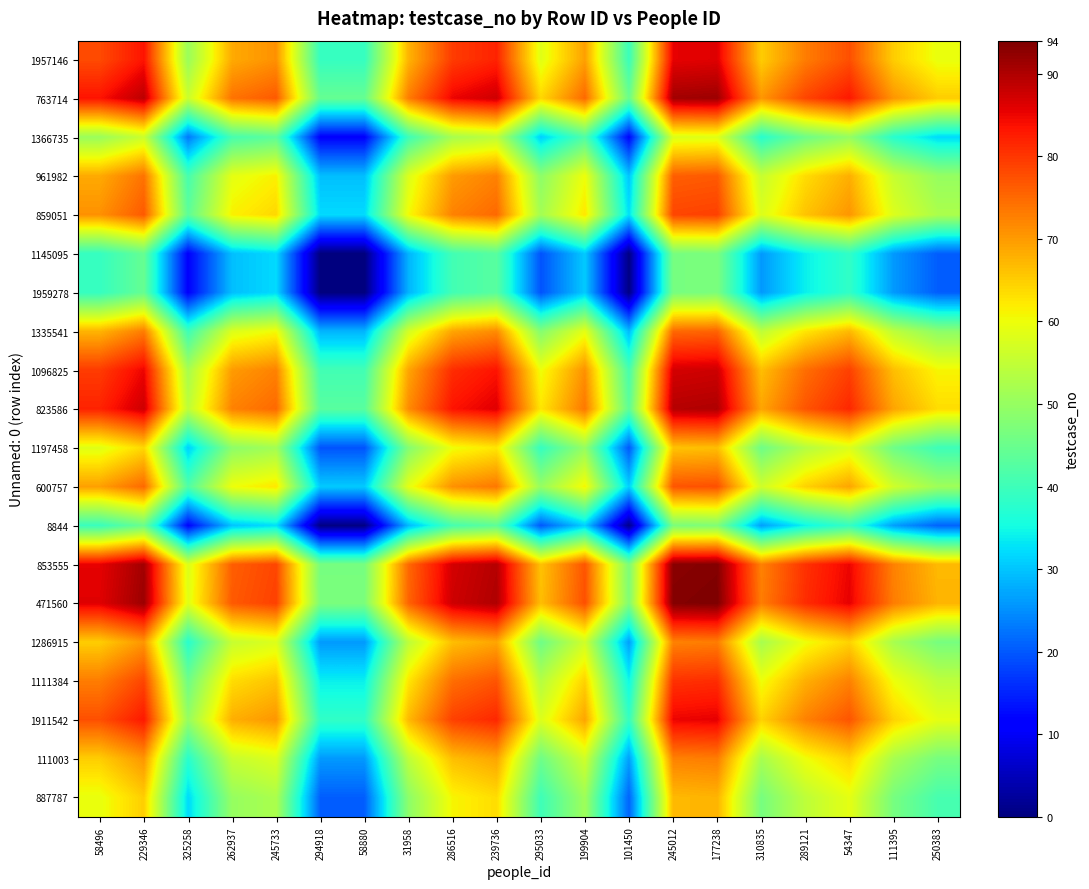

What is the difference between the highest and lowest values at 54347?

47.0